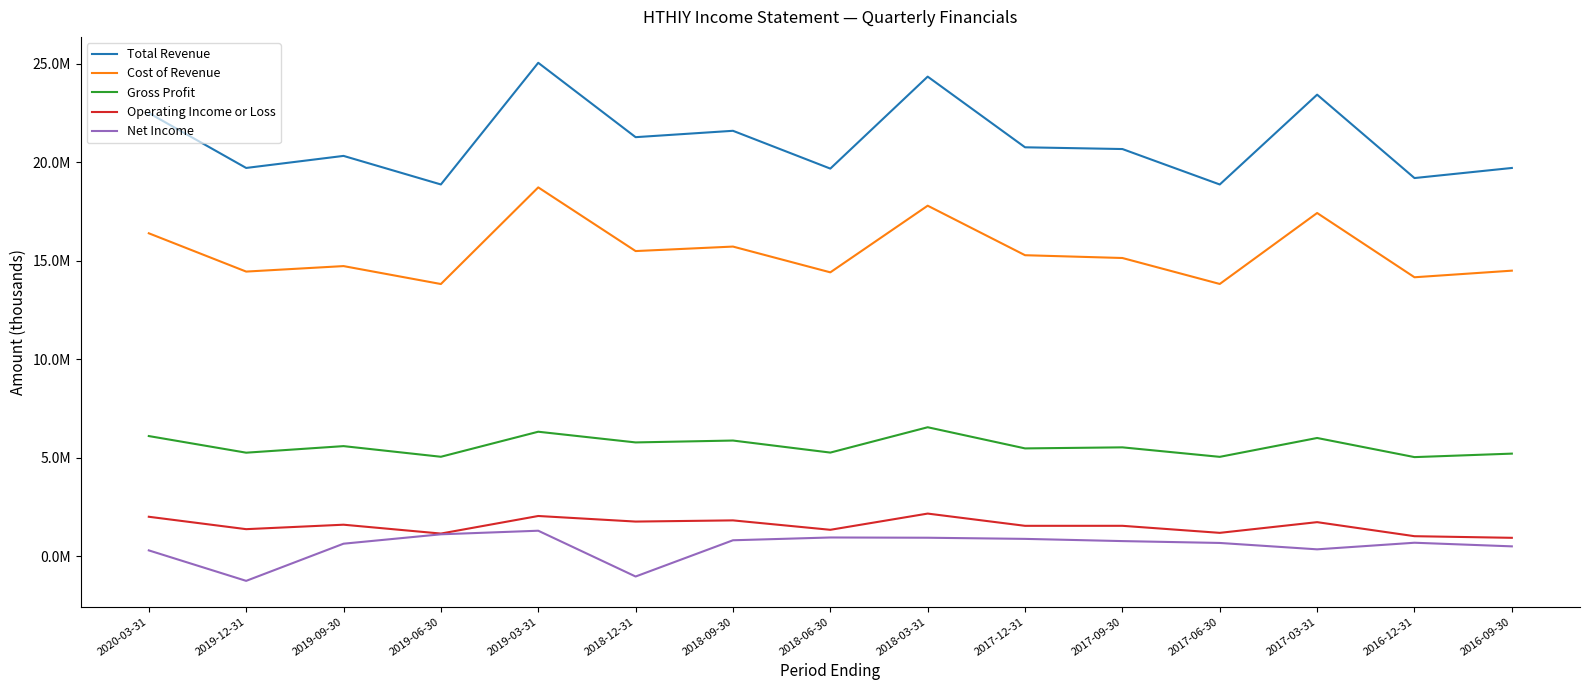

List the labels in order of Total Revenue value, smallest first.

2017-06-30, 2019-06-30, 2016-12-31, 2018-06-30, 2016-09-30, 2019-12-31, 2019-09-30, 2017-09-30, 2017-12-31, 2018-12-31, 2018-09-30, 2020-03-31, 2017-03-31, 2018-03-31, 2019-03-31